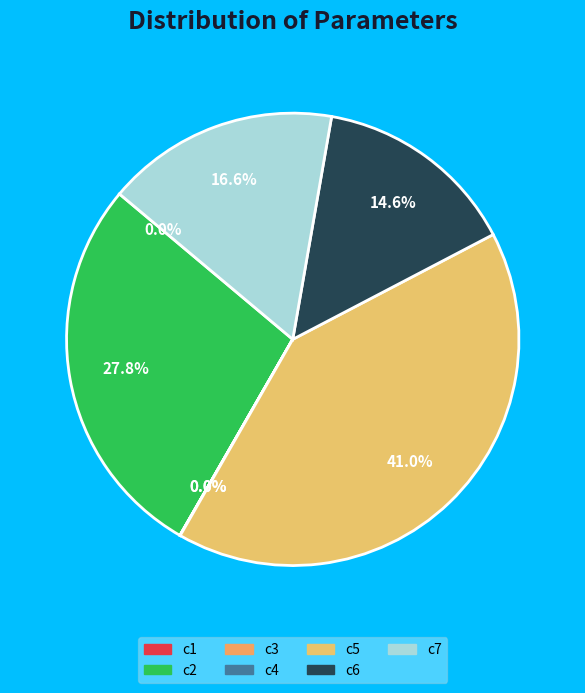

Does any single category account for the majority?

No